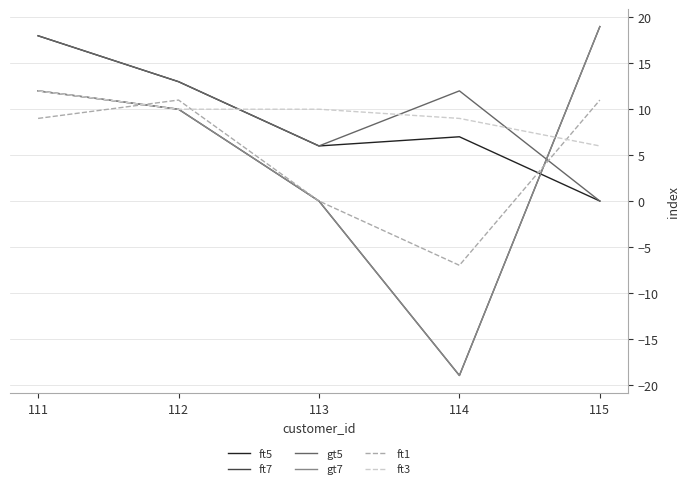

Where is the first local minimum for gt7?

114